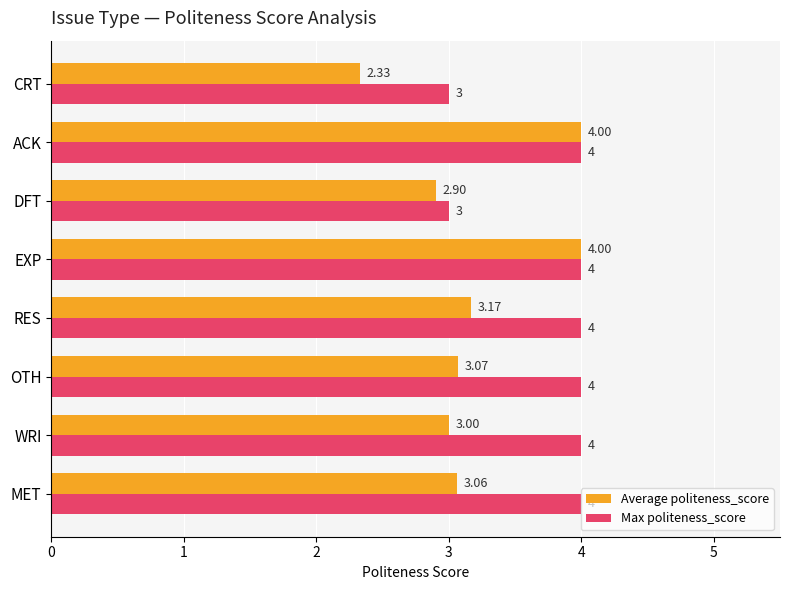

What is the difference between the maximum and second lowest values in the Max politeness_score series?

1.0